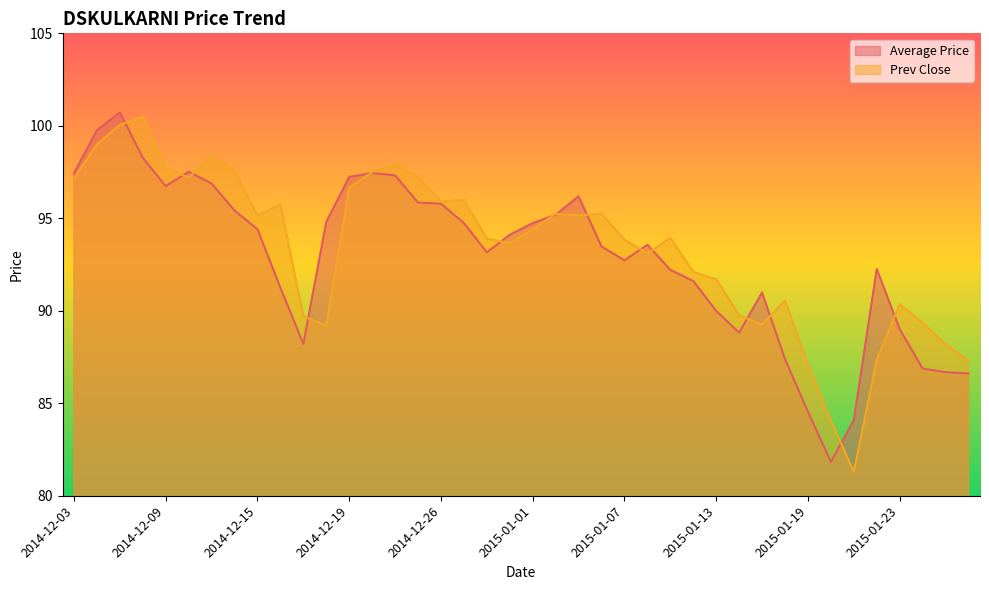

What is the difference between the Average Price values at 2014-12-15 and 2014-12-31?

0.3